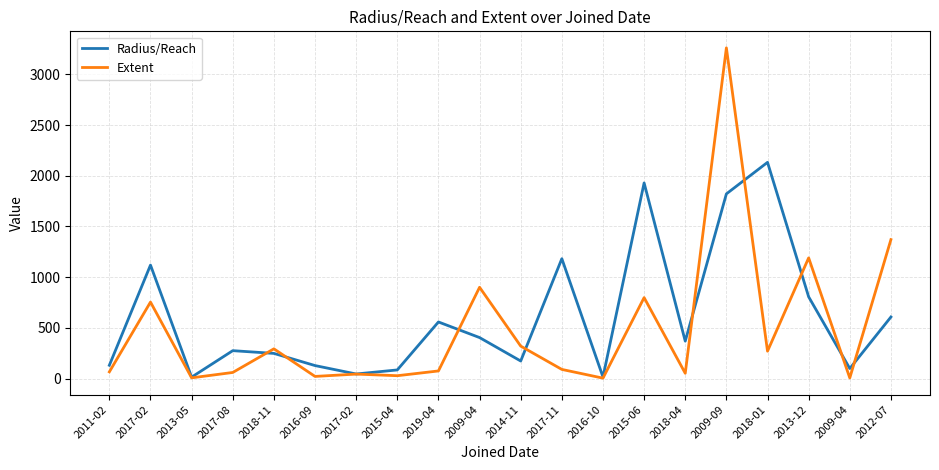

Is this an area chart (filled region under the line)?

No